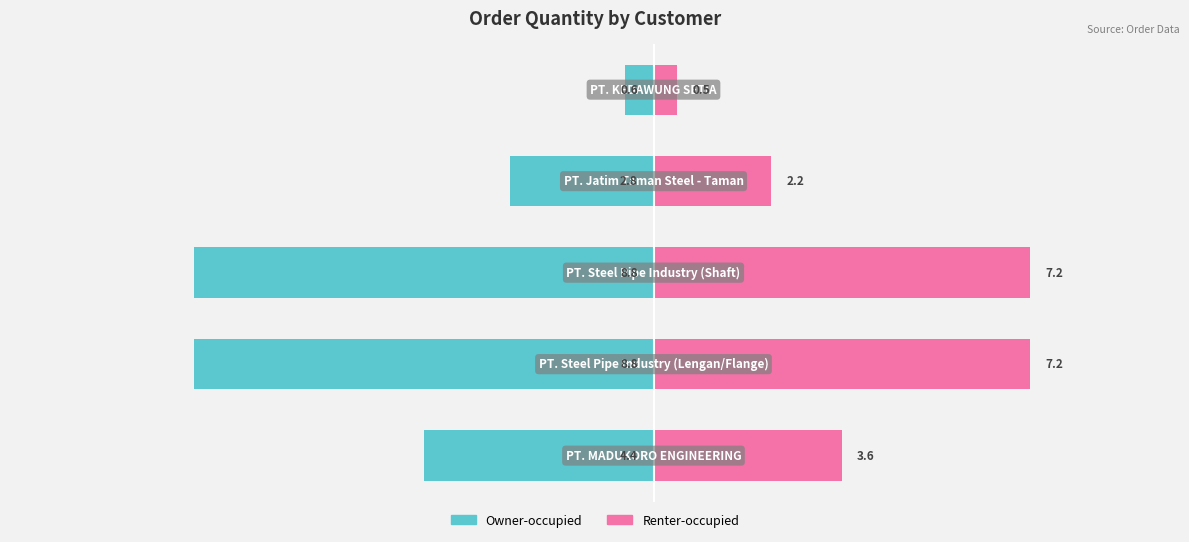

Which has a higher value, 4 or 3?

4